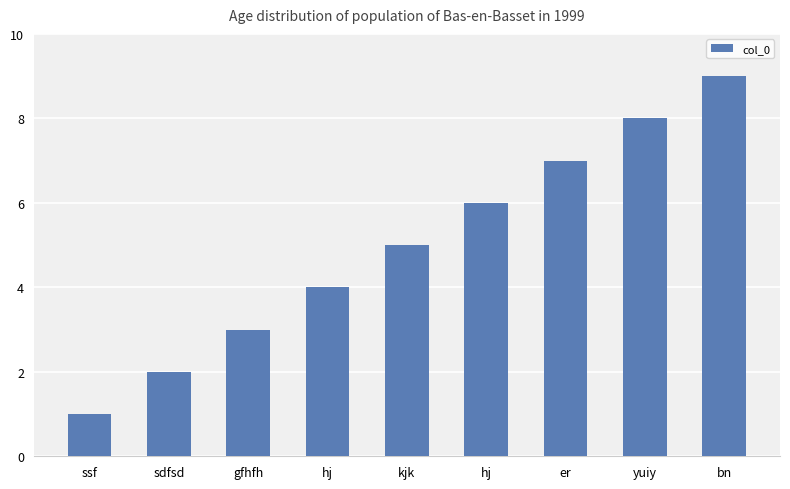

Count the number of data series in this chart.

1